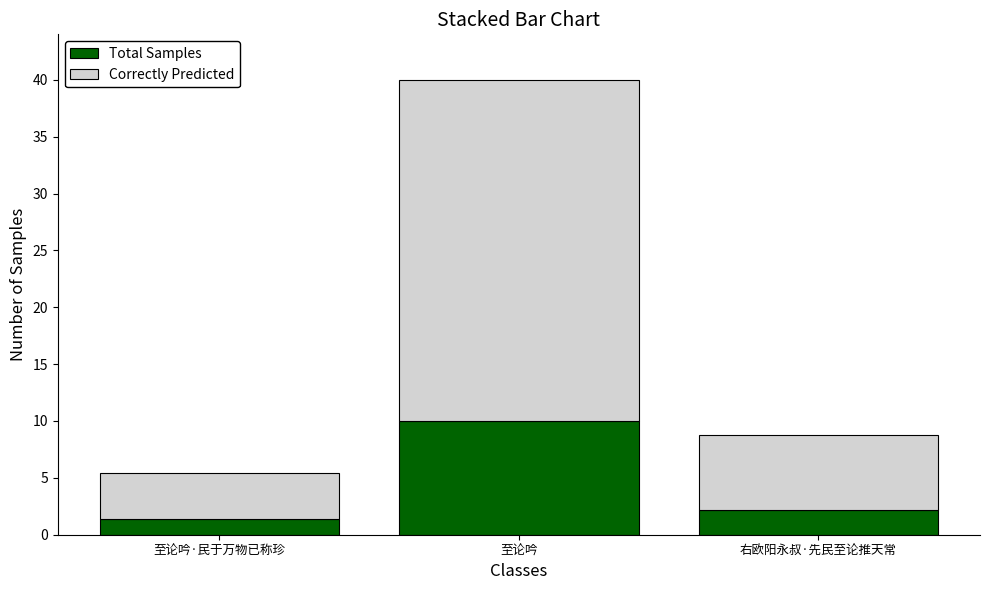

How many data points does each series have?

3